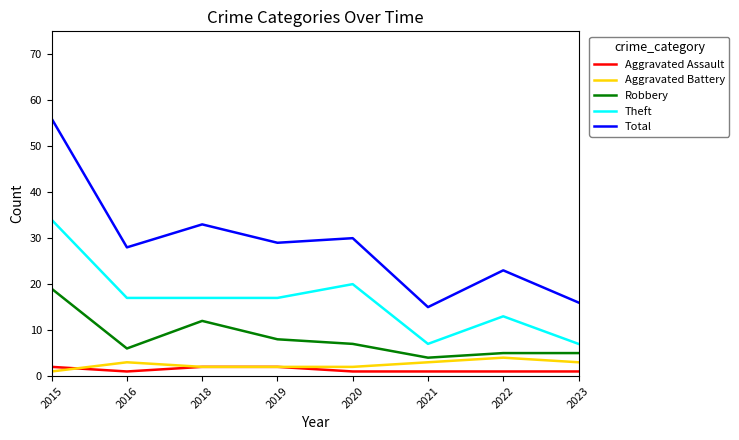

True or false: Total has more than 1 points higher than both neighbors.

True